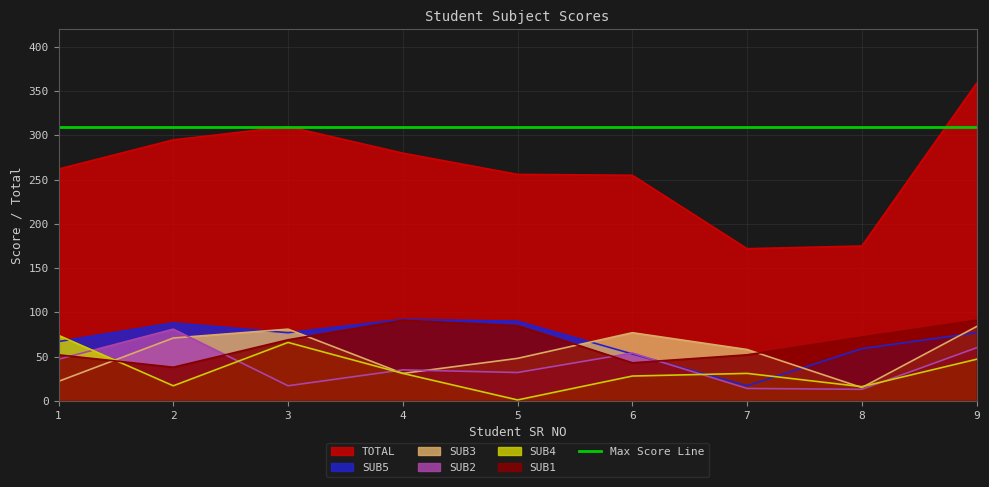

Where does the SUB1 series first go above 69?

4